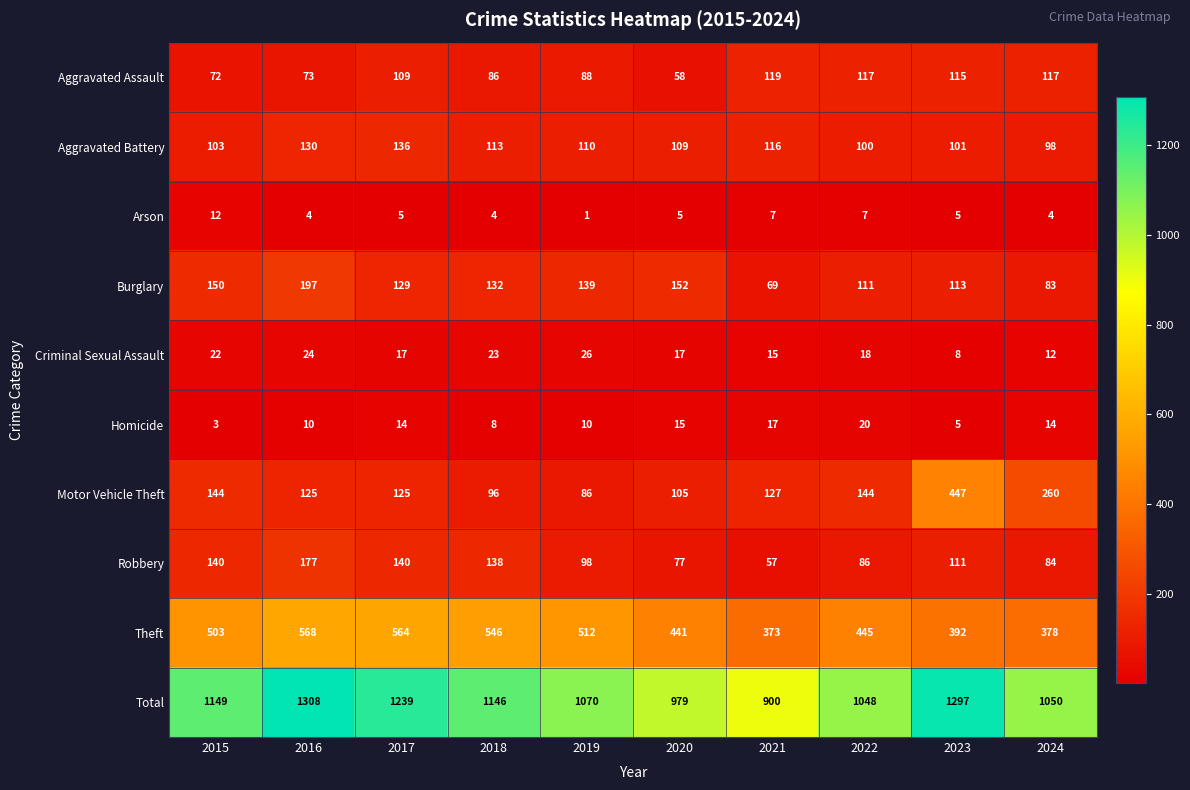

At 2019, list the series in order from largest to smallest.

Total, Theft, Burglary, Aggravated Battery, Robbery, Aggravated Assault, Motor Vehicle Theft, Criminal Sexual Assault, Homicide, Arson